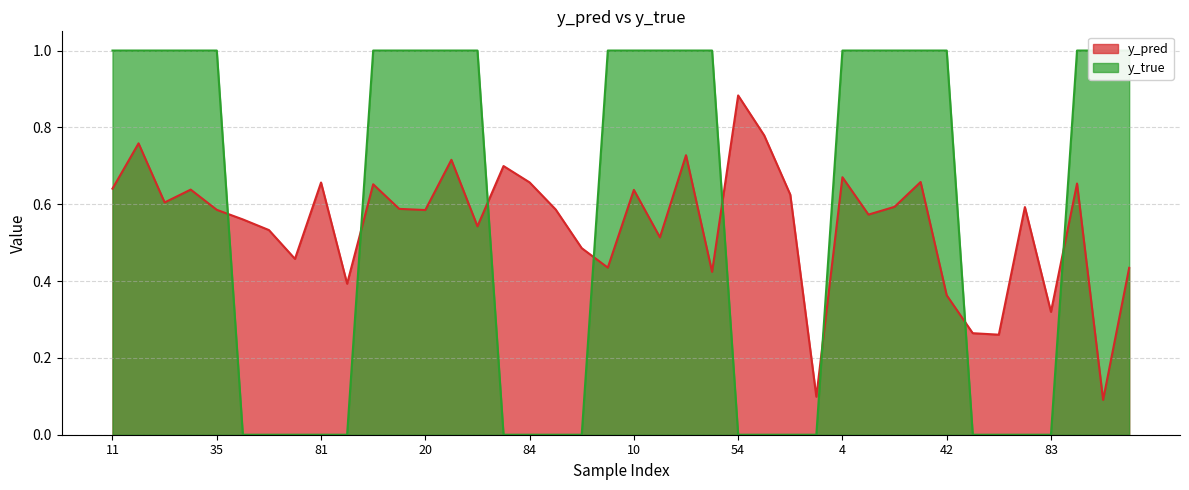

How many intersections are there between y_pred and y_true?

8